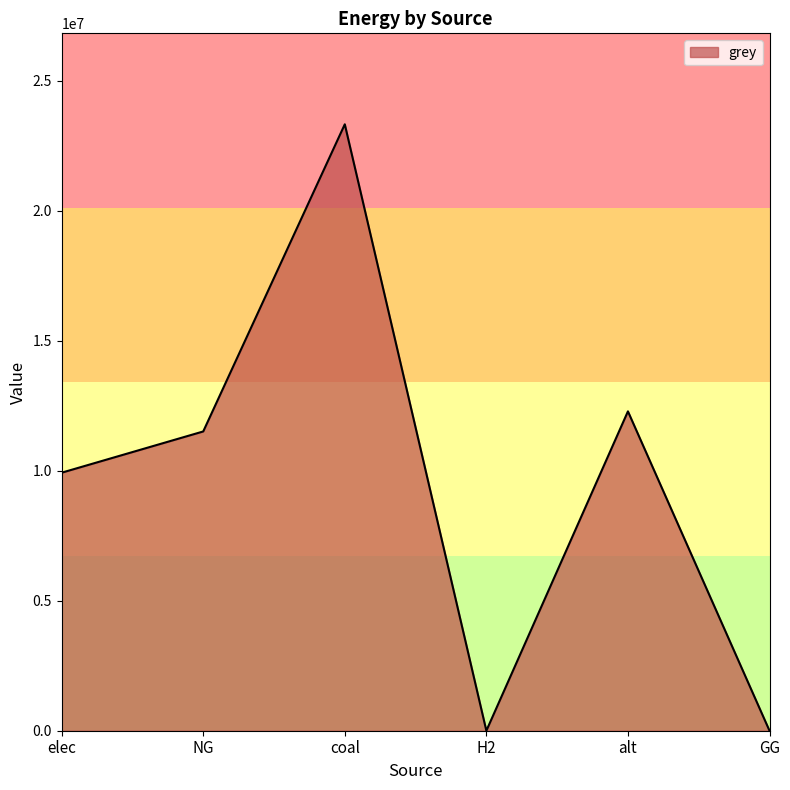

True or false: there are more than 1 points higher than both neighbors.

True